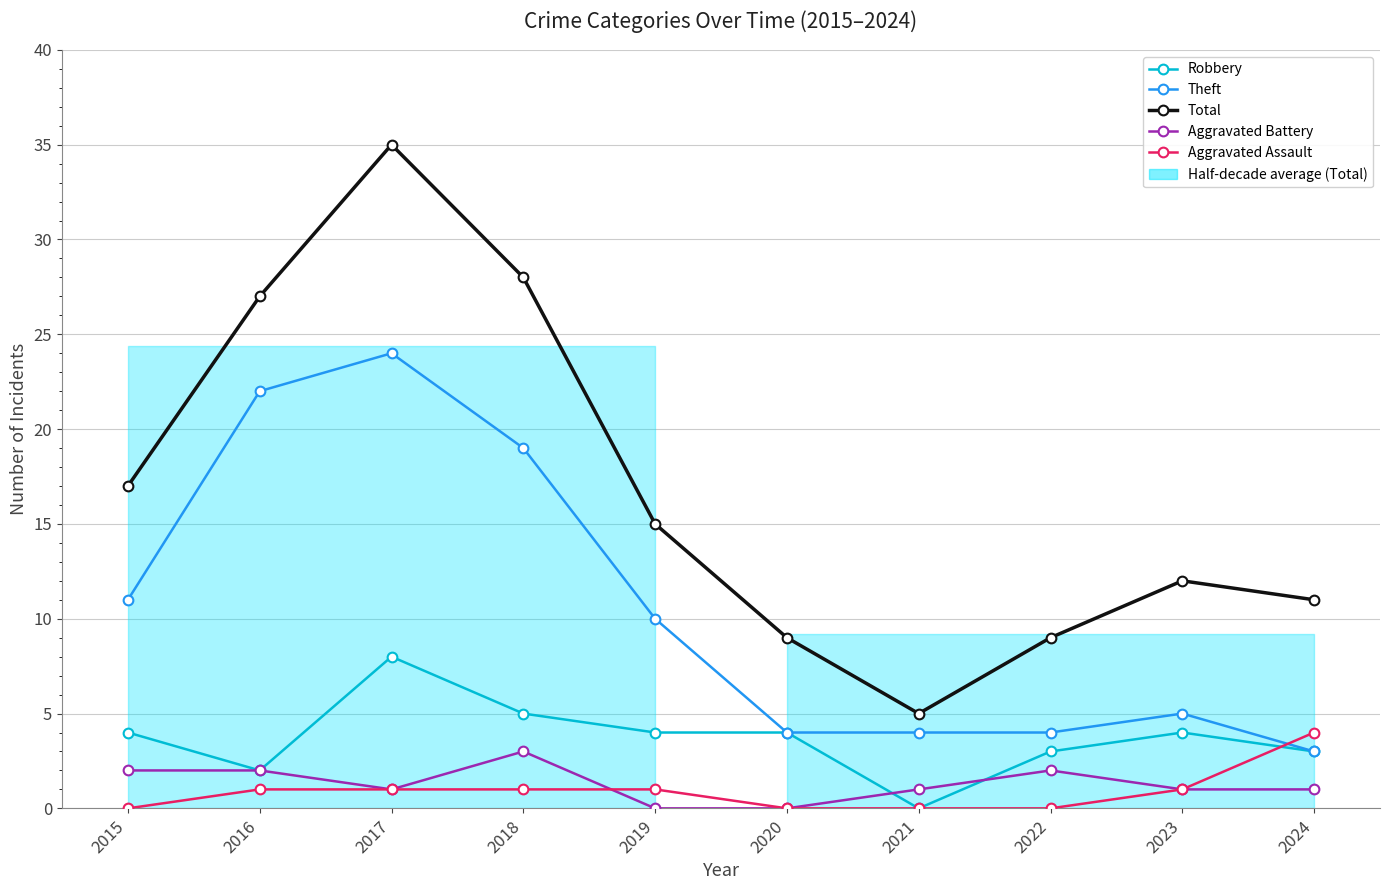

Is the value of Aggravated Assault at 2023 greater than the value of Total at 2023?

No